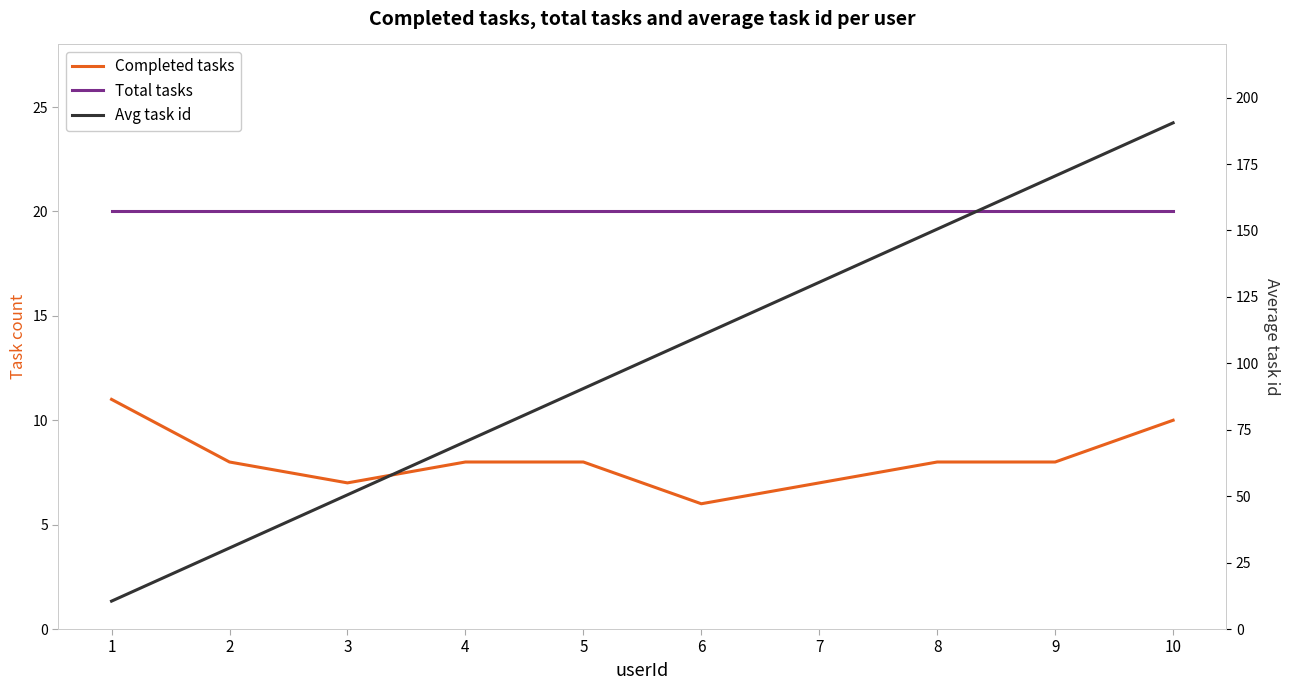

True or false: Completed tasks and Total tasks cross at least once.

False